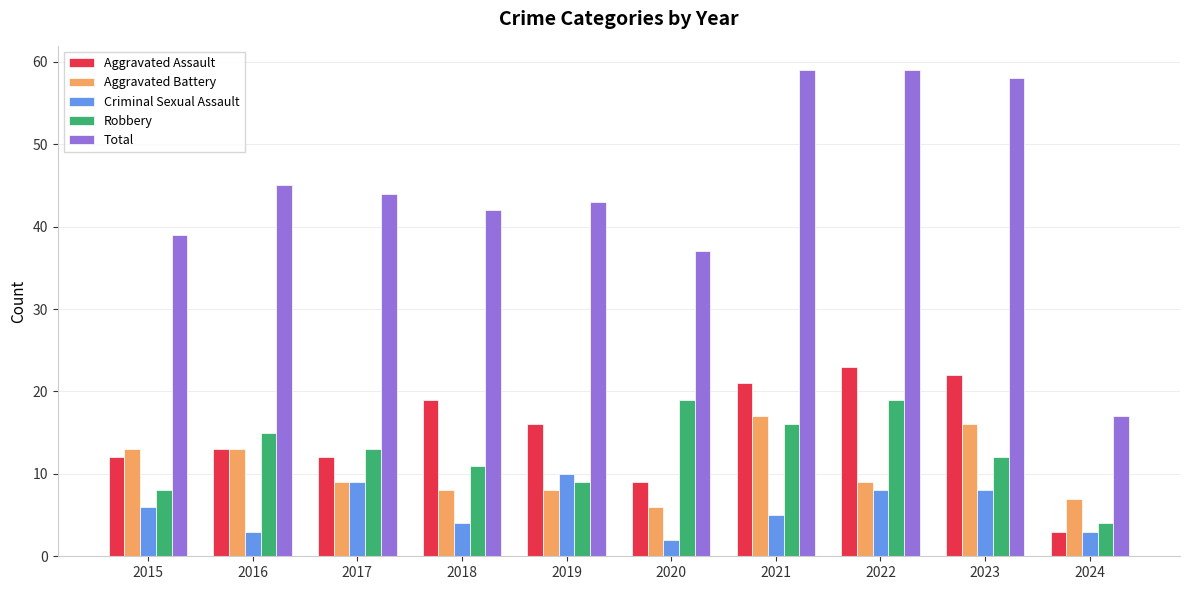

Which series has the widest spread of values?

Total